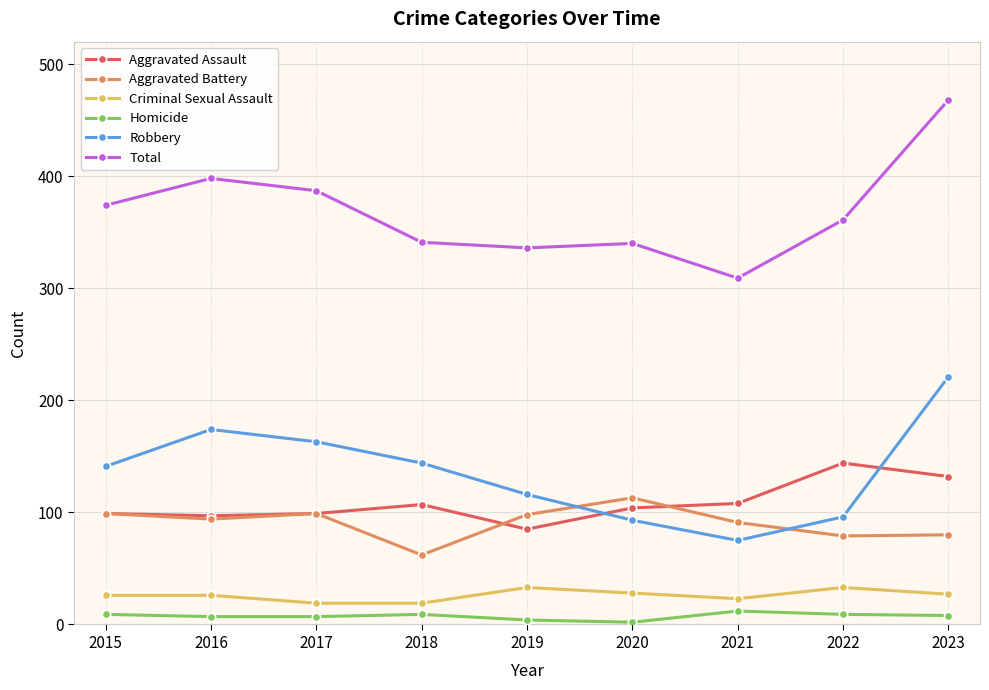

What is the minimum value shown in the chart?

2